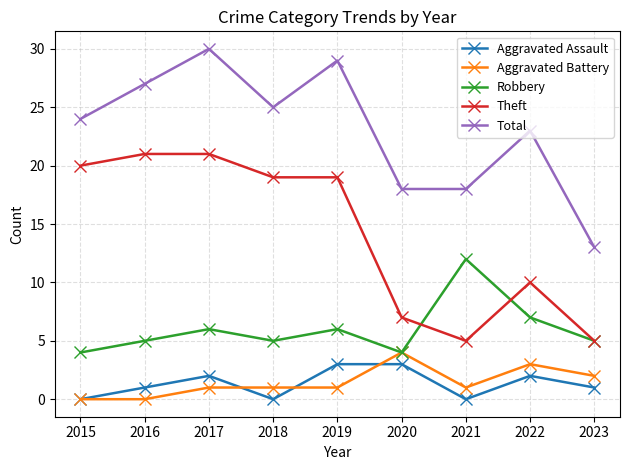

What value does the Theft series have at 2015?

20